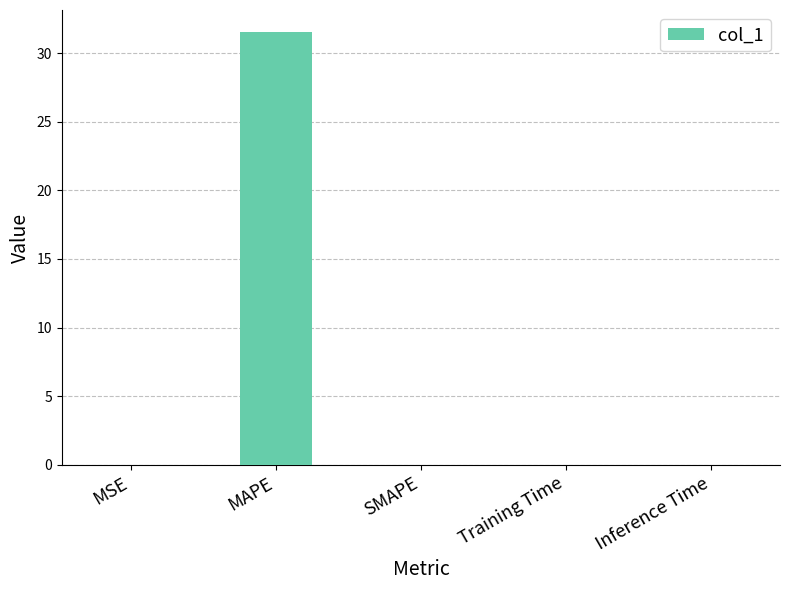

What is the greatest value displayed?

31.6